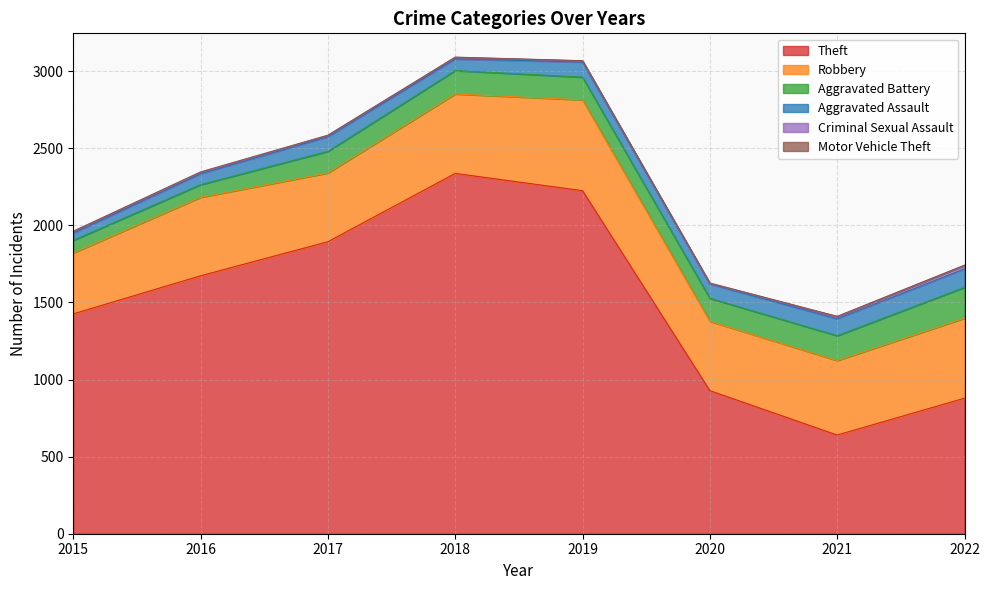

Rank the series at 2016 from highest to lowest value.

Theft, Robbery, Aggravated Battery, Aggravated Assault, Criminal Sexual Assault, Motor Vehicle Theft